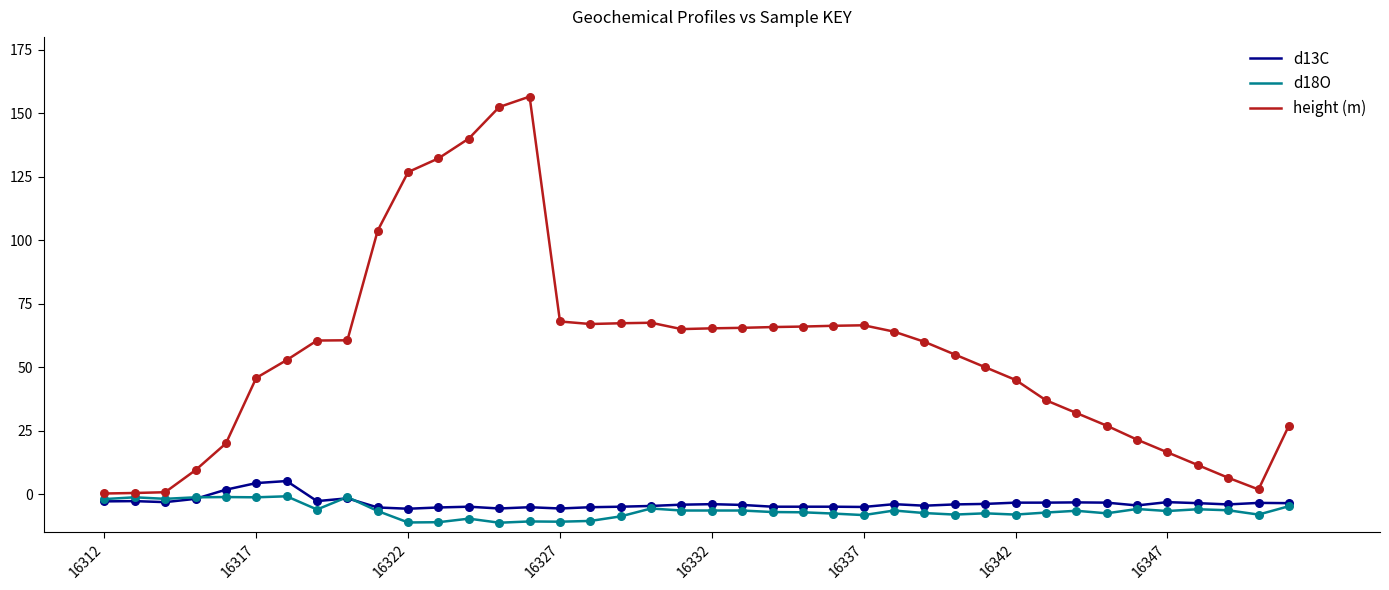

Which series has the largest range (max minus min)?

height (m)